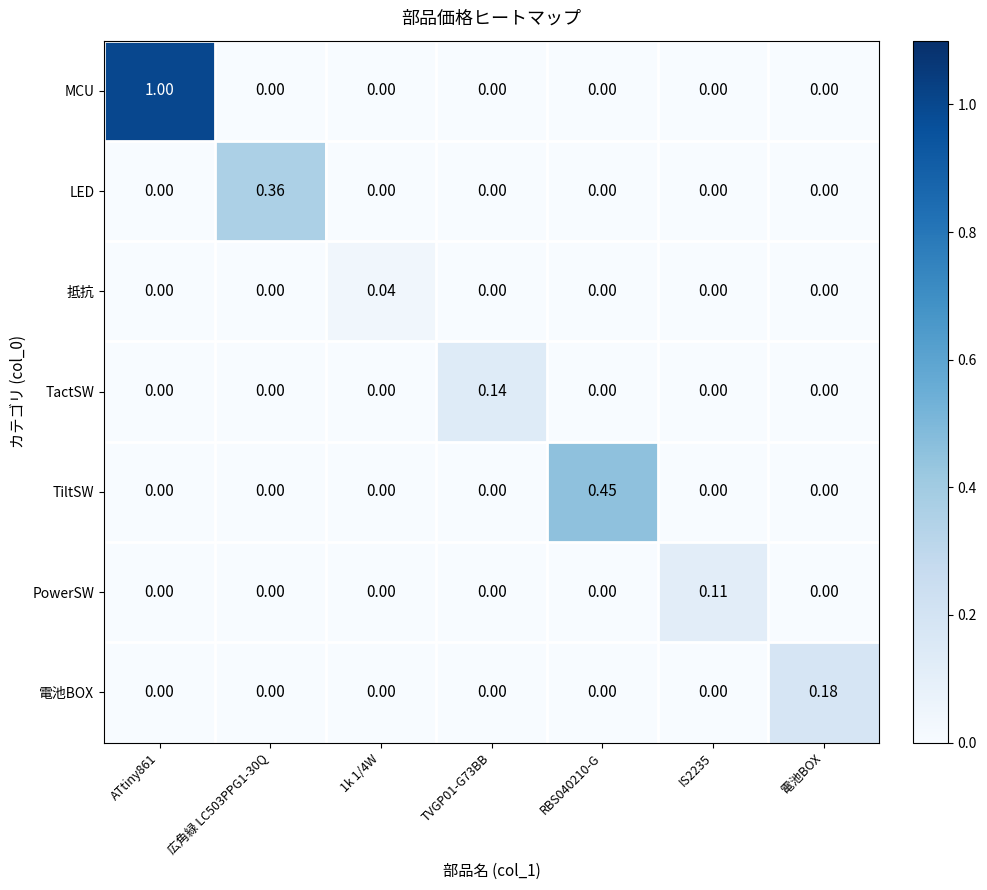

Which series changed the most between RBS040210-G and 電池BOX?

TiltSW